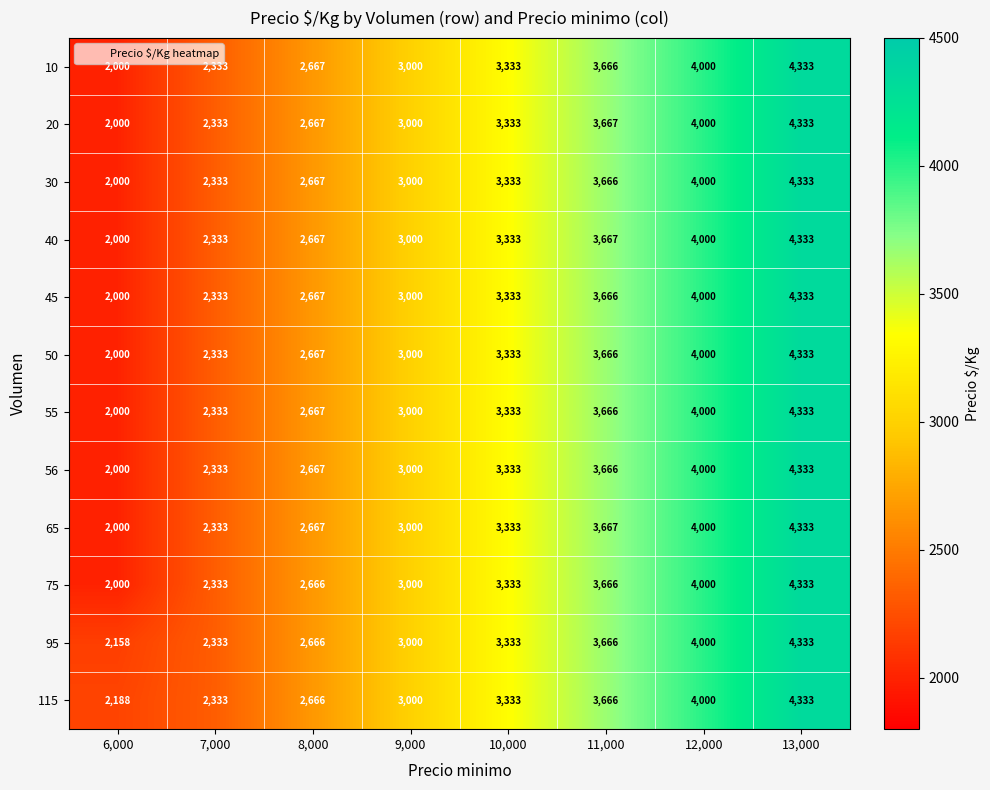

What is the difference between the maximum and minimum values in the 65 series?

2333